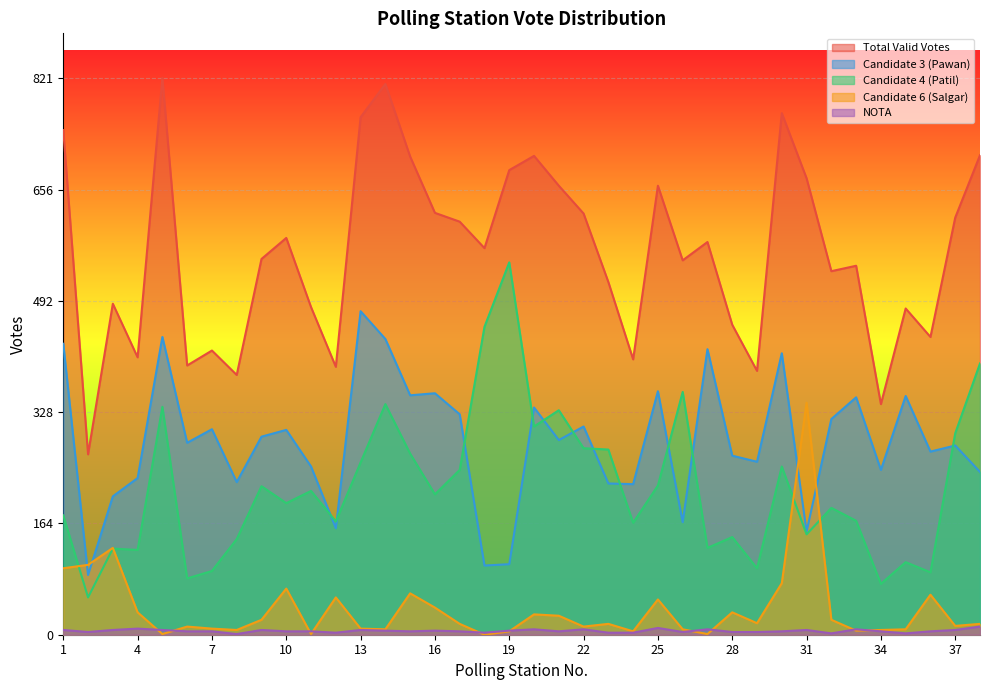

Does the chart display data point markers on the line(s)?

No